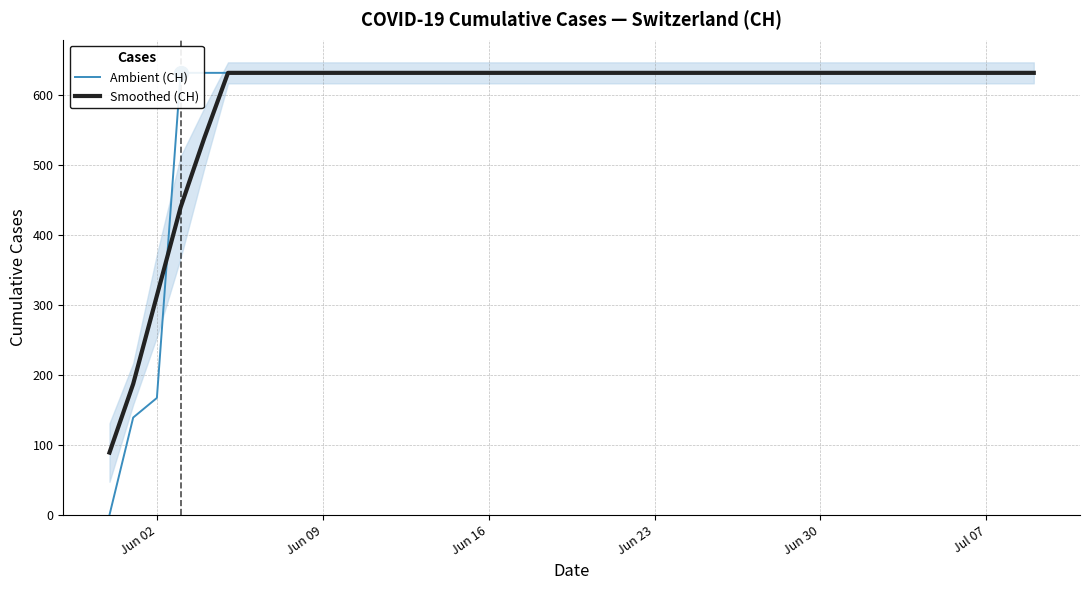

What is the lowest value of the Smoothed (CH) series?

89